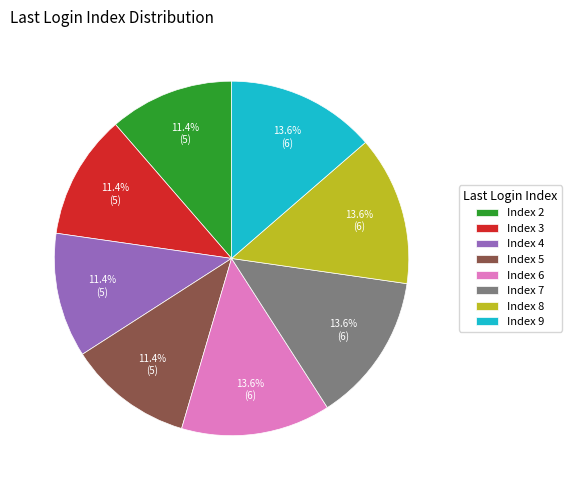

Is there any slice that represents more than half of the pie?

No